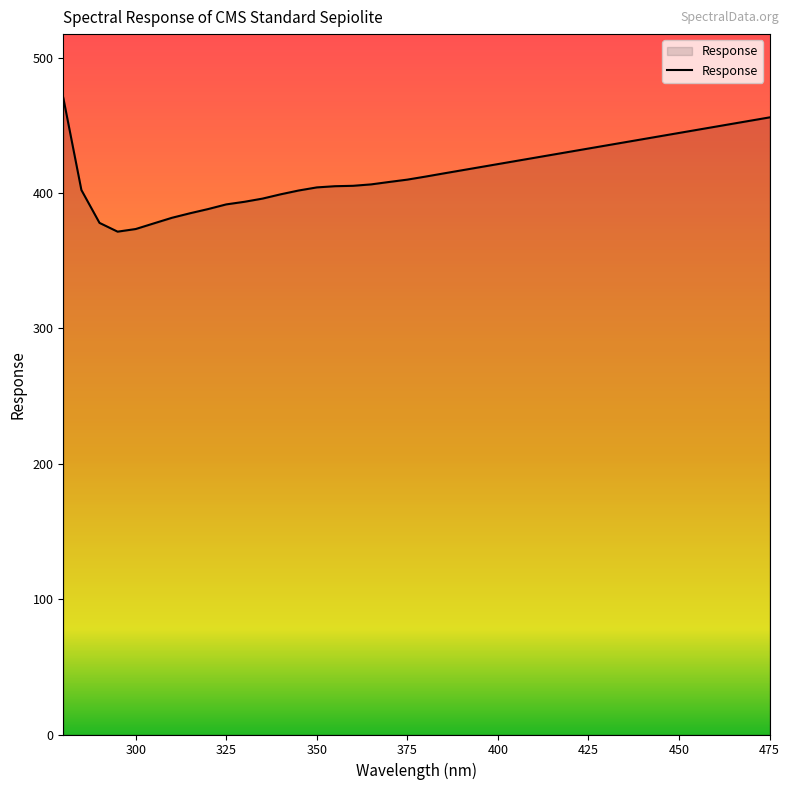

What is the maximum value shown in the chart?

470.4